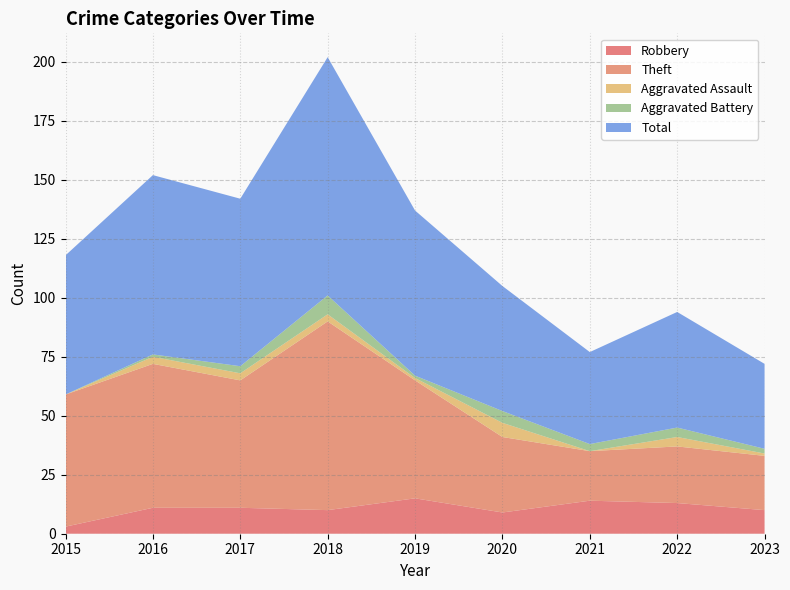

Reading left to right, what are all the values shown in this chart?

Robbery: 2015=3	2016=11	2017=11	2018=10	2019=15	2020=9	2021=14	2022=13	2023=10
Theft: 2015=56	2016=61	2017=54	2018=80	2019=50	2020=32	2021=21	2022=24	2023=23
Aggravated Assault: 2015=0	2016=3	2017=3	2018=3	2019=1	2020=6	2021=0	2022=4	2023=1
Aggravated Battery: 2015=0	2016=1	2017=3	2018=8	2019=1	2020=5	2021=3	2022=4	2023=2
Total: 2015=59	2016=76	2017=71	2018=101	2019=70	2020=53	2021=39	2022=49	2023=36